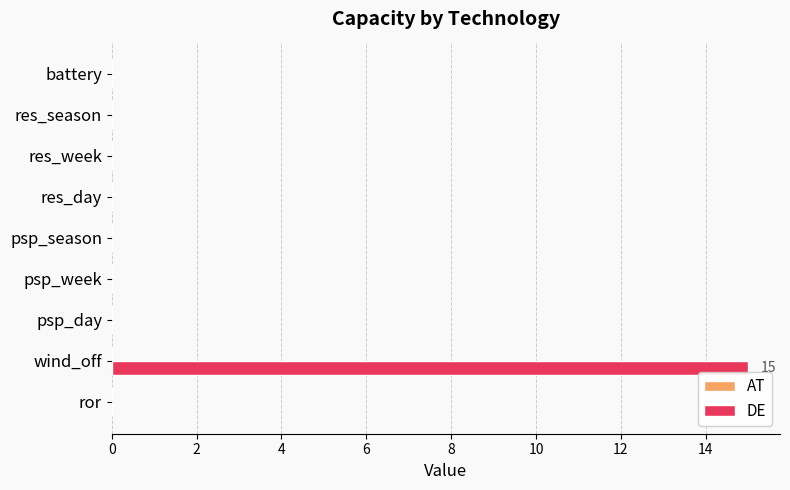

Read the value at wind_off, to the nearest 10.

20